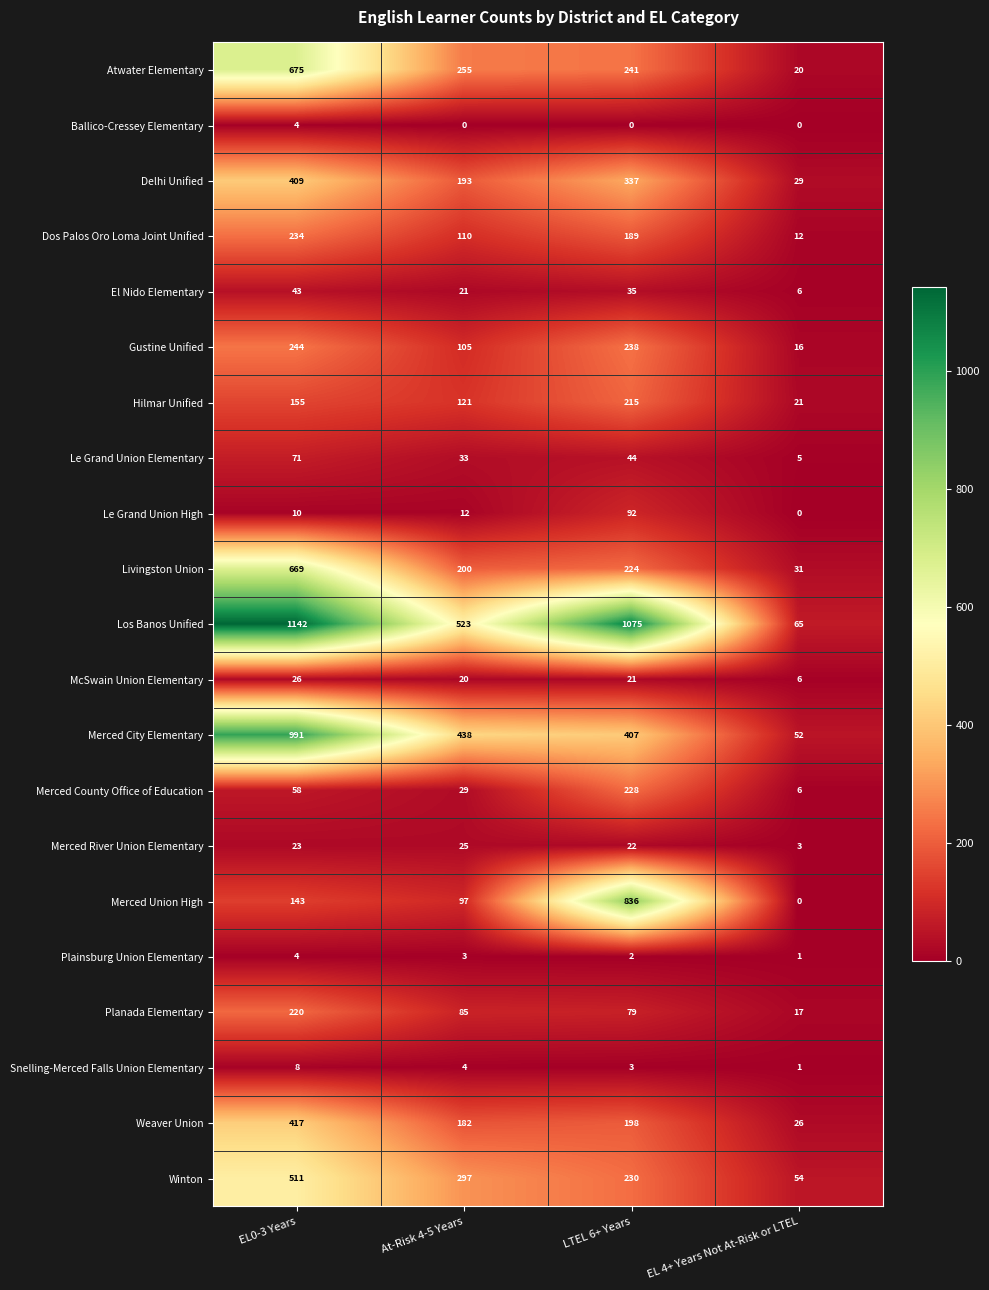

Rank the series at At-Risk 4-5 Years from lowest to highest value.

Ballico-Cressey Elementary, Plainsburg Union Elementary, Snelling-Merced Falls Union Elementary, Le Grand Union High, McSwain Union Elementary, El Nido Elementary, Merced River Union Elementary, Merced County Office of Education, Le Grand Union Elementary, Planada Elementary, Merced Union High, Gustine Unified, Dos Palos Oro Loma Joint Unified, Hilmar Unified, Weaver Union, Delhi Unified, Livingston Union, Atwater Elementary, Winton, Merced City Elementary, Los Banos Unified